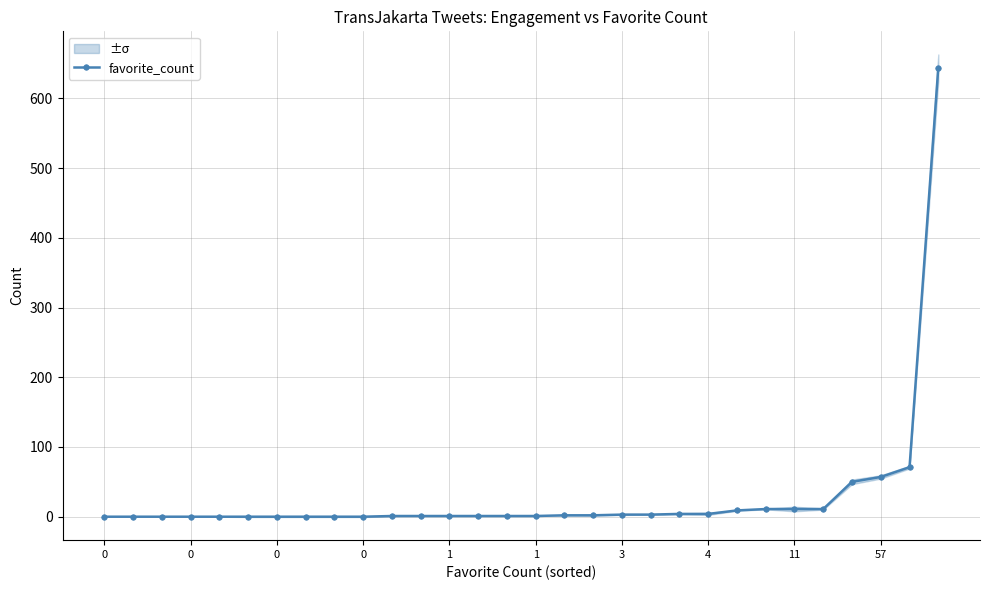

Where is the data nearest to the value 322?

28